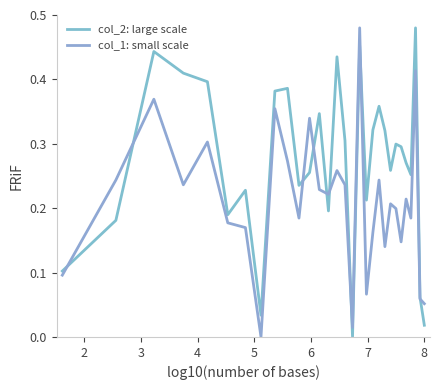

What is the sum of all col_2: large scale values?

8.1